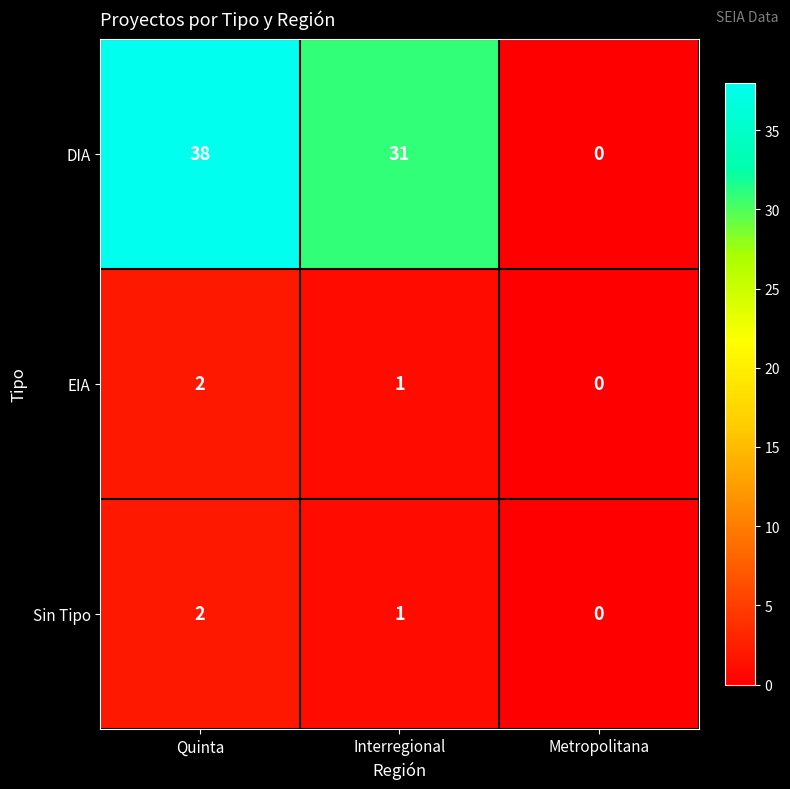

Between Interregional and Metropolitana, which series saw the biggest shift?

DIA